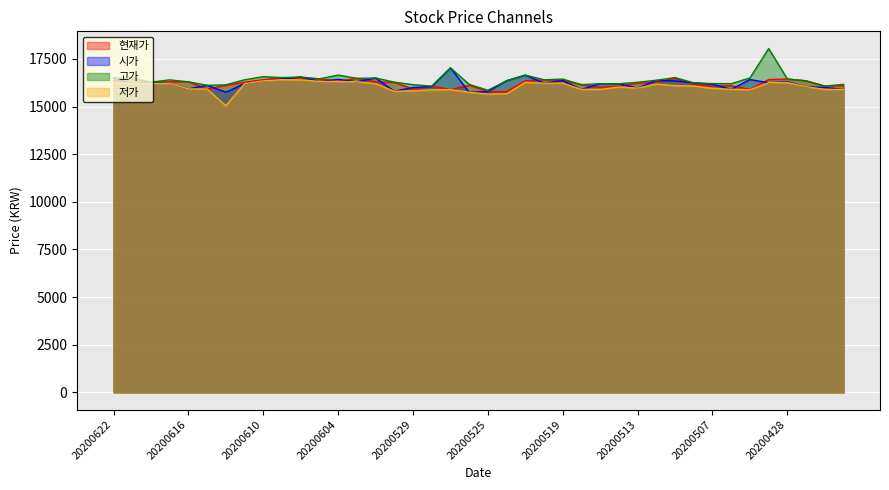

What is the value of the 고가 point at the 17th from the left?

16150